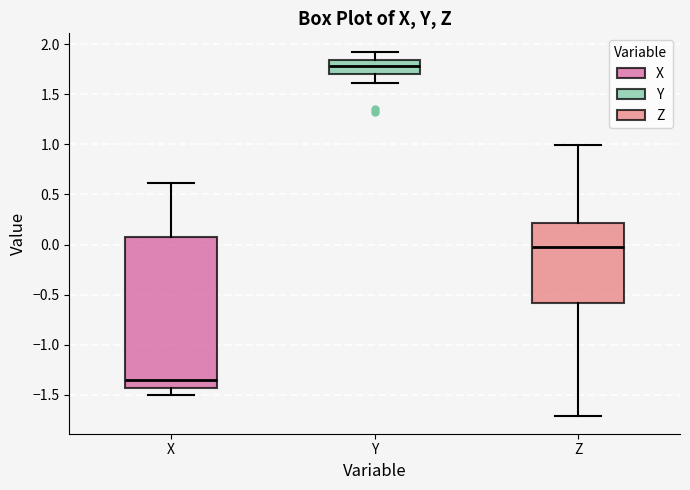

Comparing the boxes themselves (not the whiskers), which one is the tallest?

X